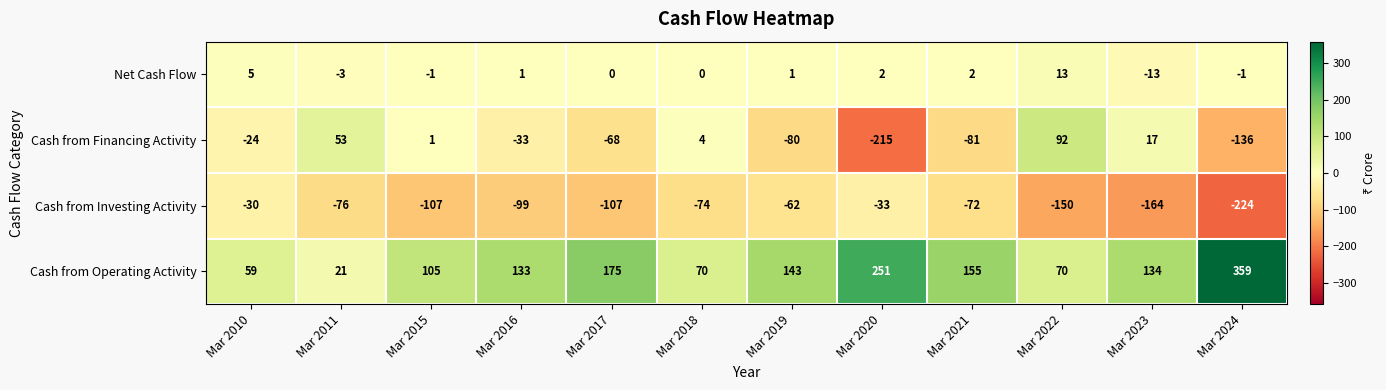

What is the spread (max minus min) of values at Mar 2023?

298